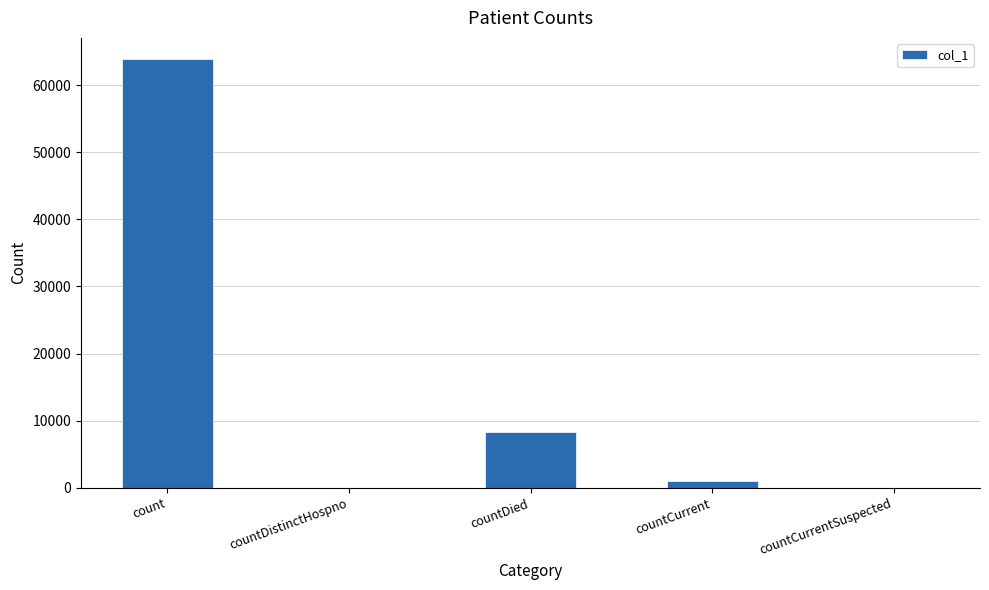

What is the maximum value shown in the chart?

63835